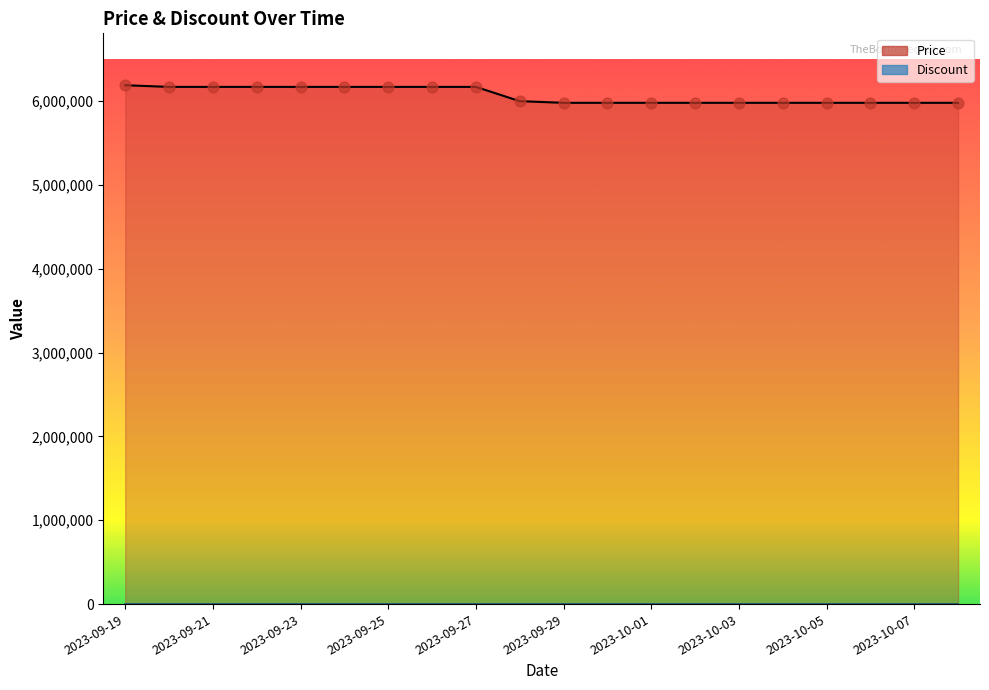

Approximately how many times larger is the value at 2023-10-07 compared to 2023-10-05?

1.0